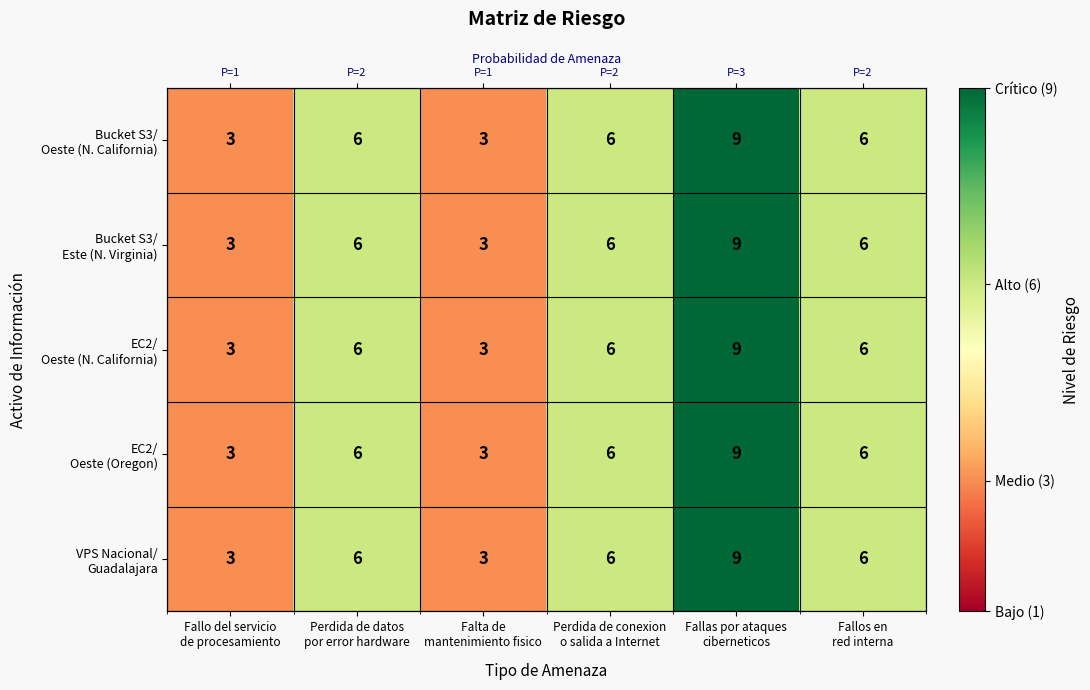

At which category is the sum across all series the highest?

Fallas por ataques
ciberneticos